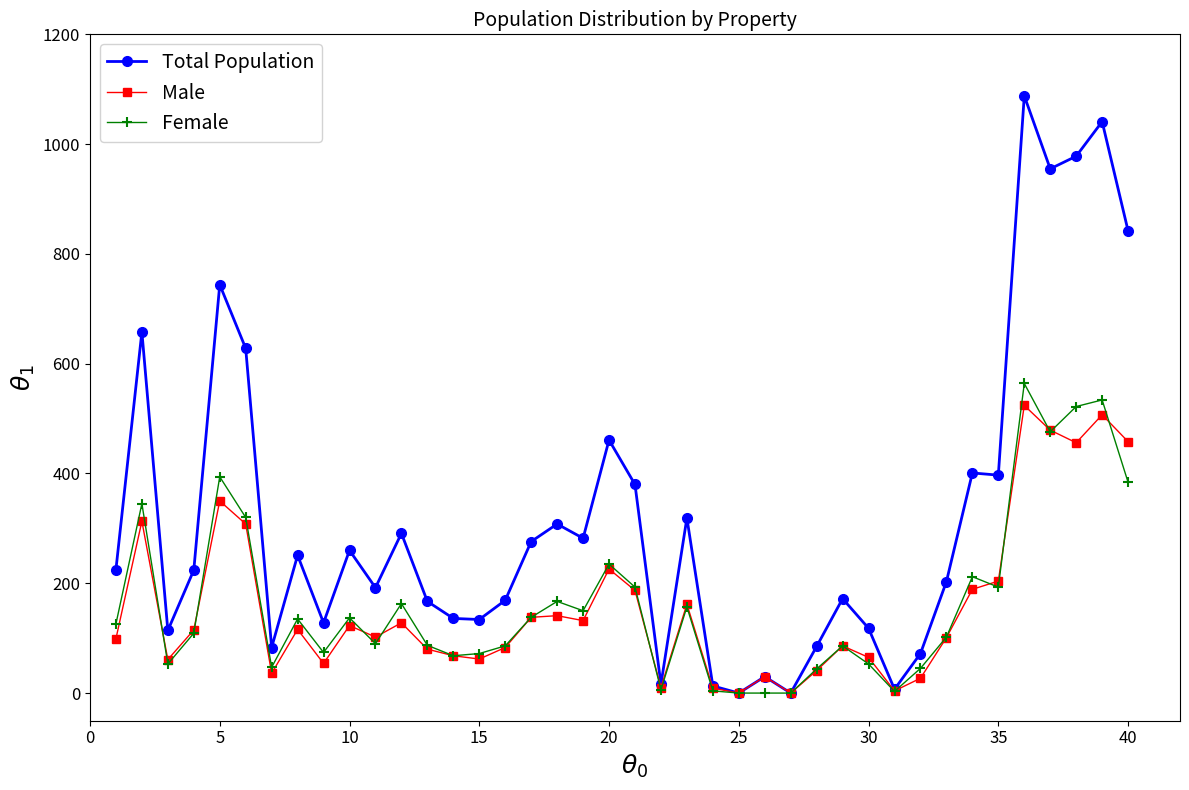

What is the maximum value for Female?

564